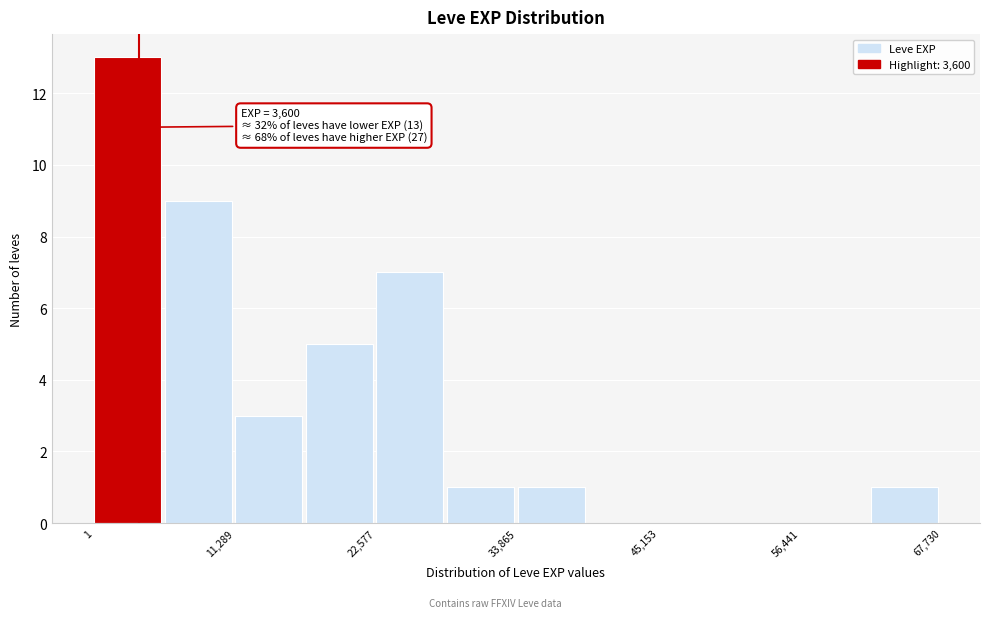

Read against the x-axis, roughly where is the centre of the tallest bar?

2000